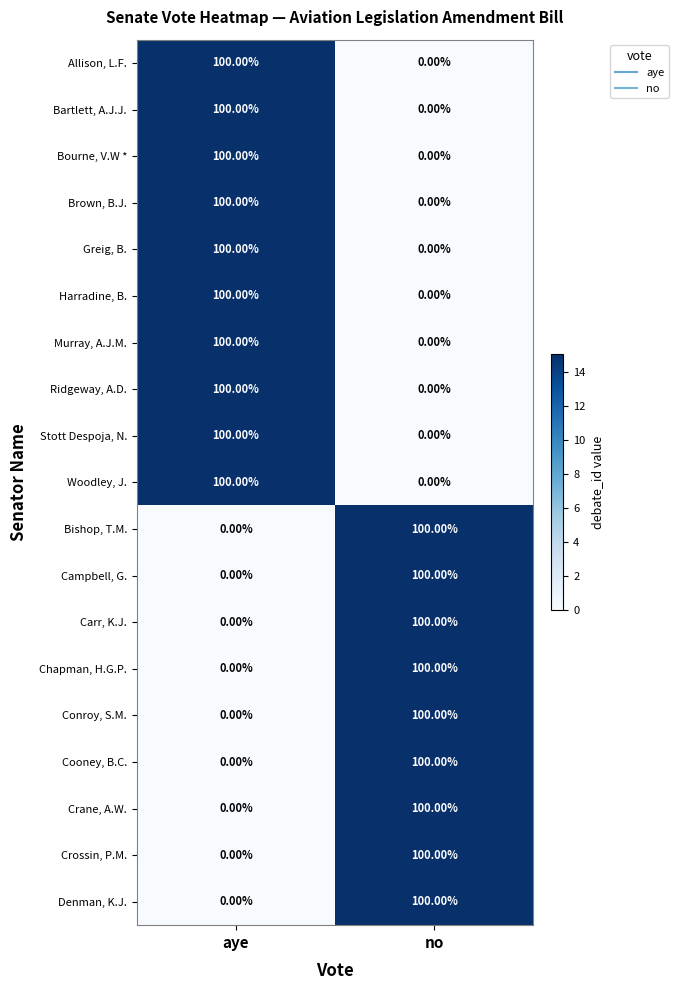

What is the sum of all Allison, L.F. values?

100